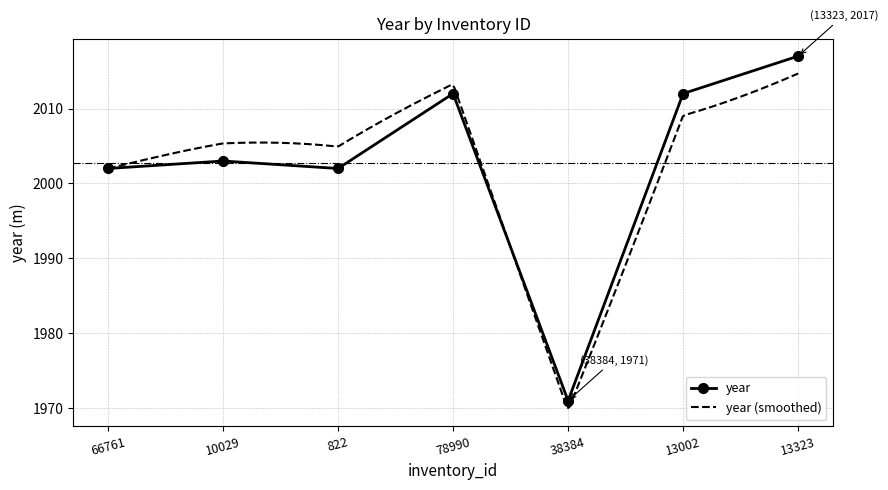

The value at 78990 is 3601. True or false?

False